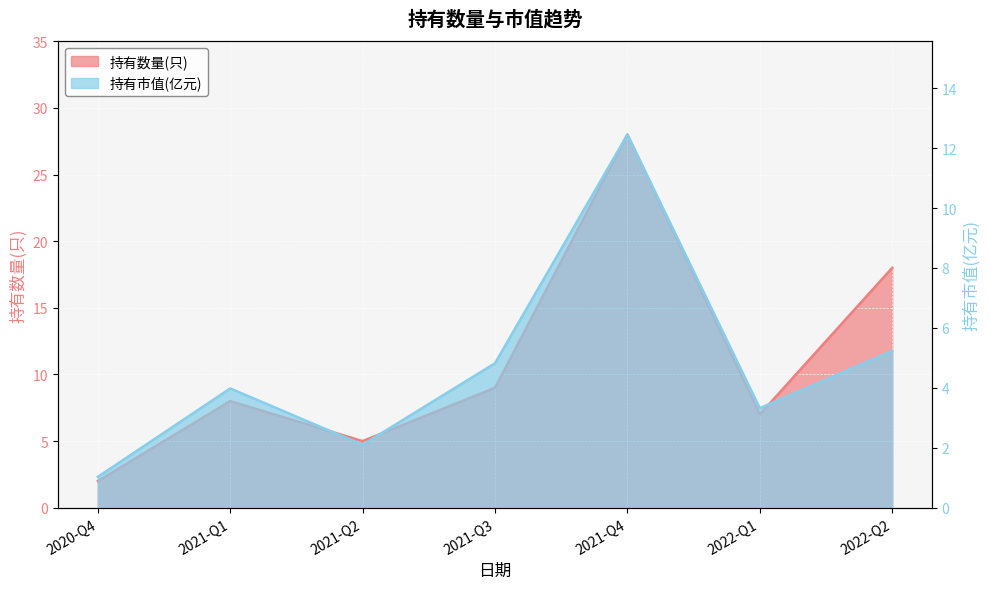

What is the total value across all series at 2020-Q4?

3.0